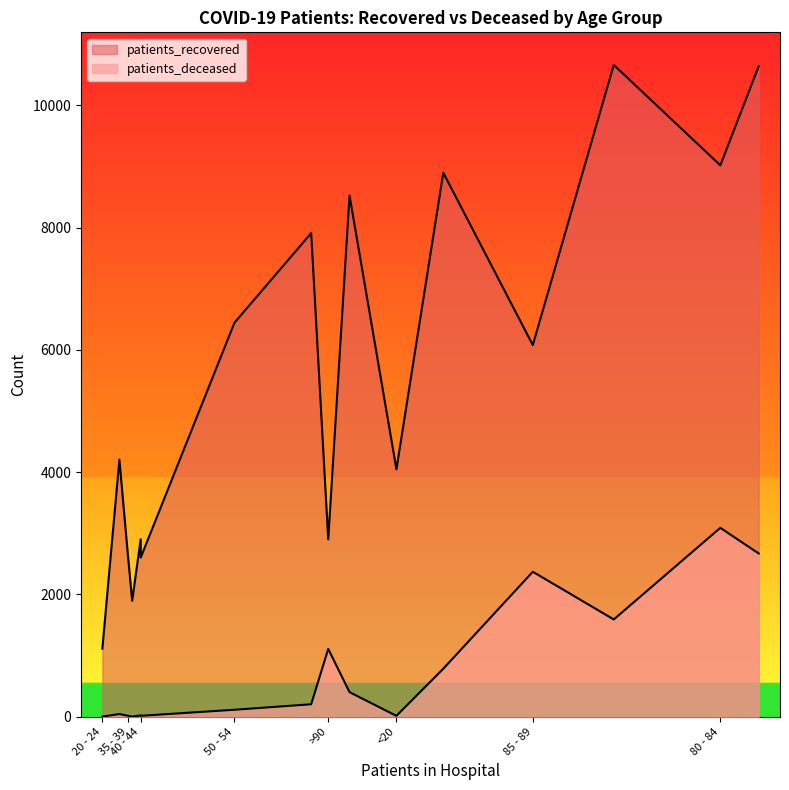

Is it true that patients_deceased equals 3 at 20 - 24?

True